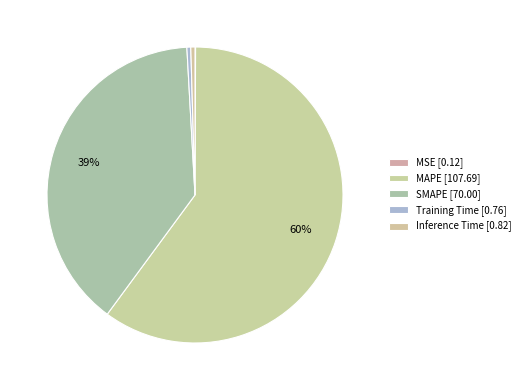

Count the number of slices in the pie.

5